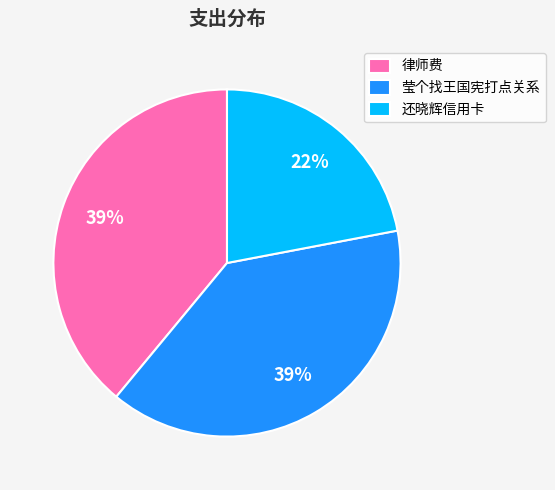

To the nearest percent, what is the combined percentage of 律师费 and 还晓辉信用卡?

61%